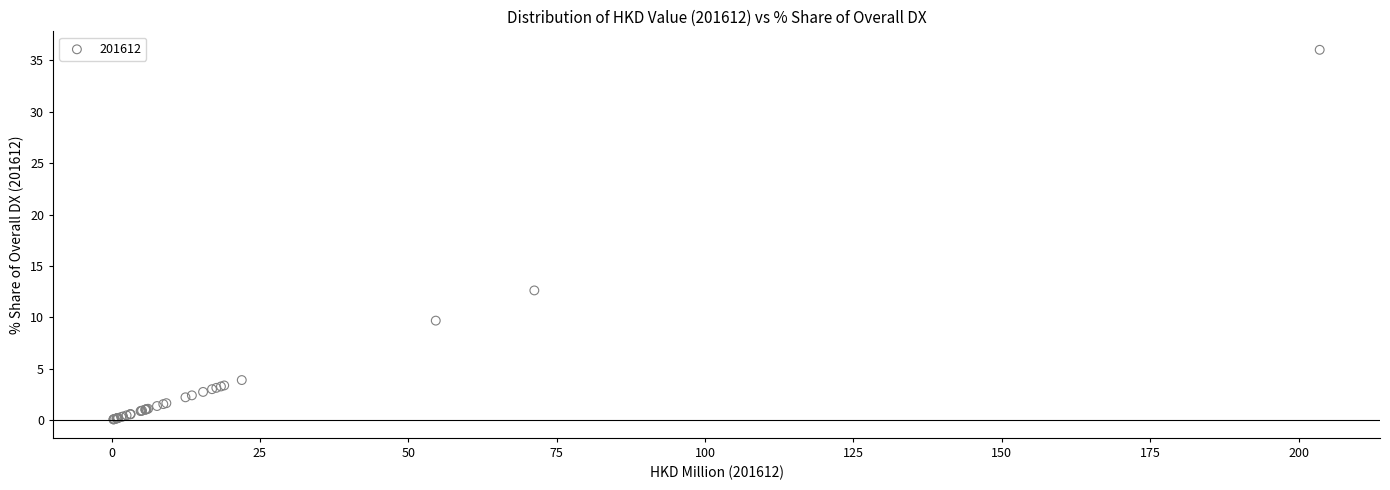

What Y value in the scatter plot is closest to 18?

12.6